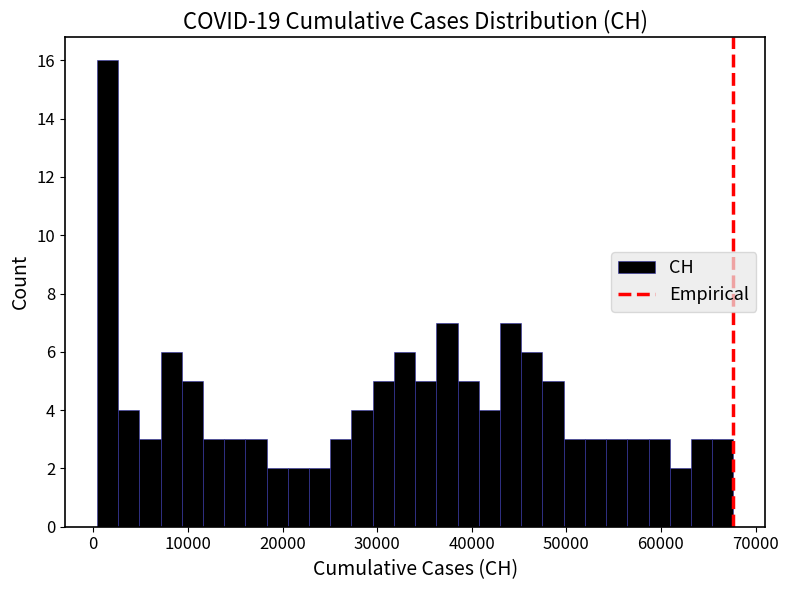

Read against the x-axis, roughly where is the centre of the tallest bar?

1000